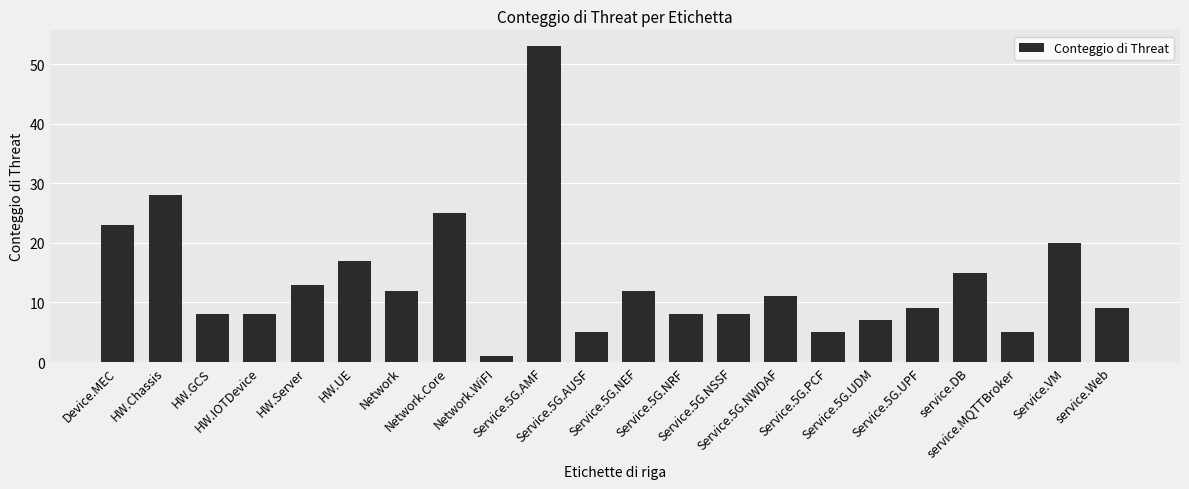

What is the difference between the maximum and second lowest values?

48